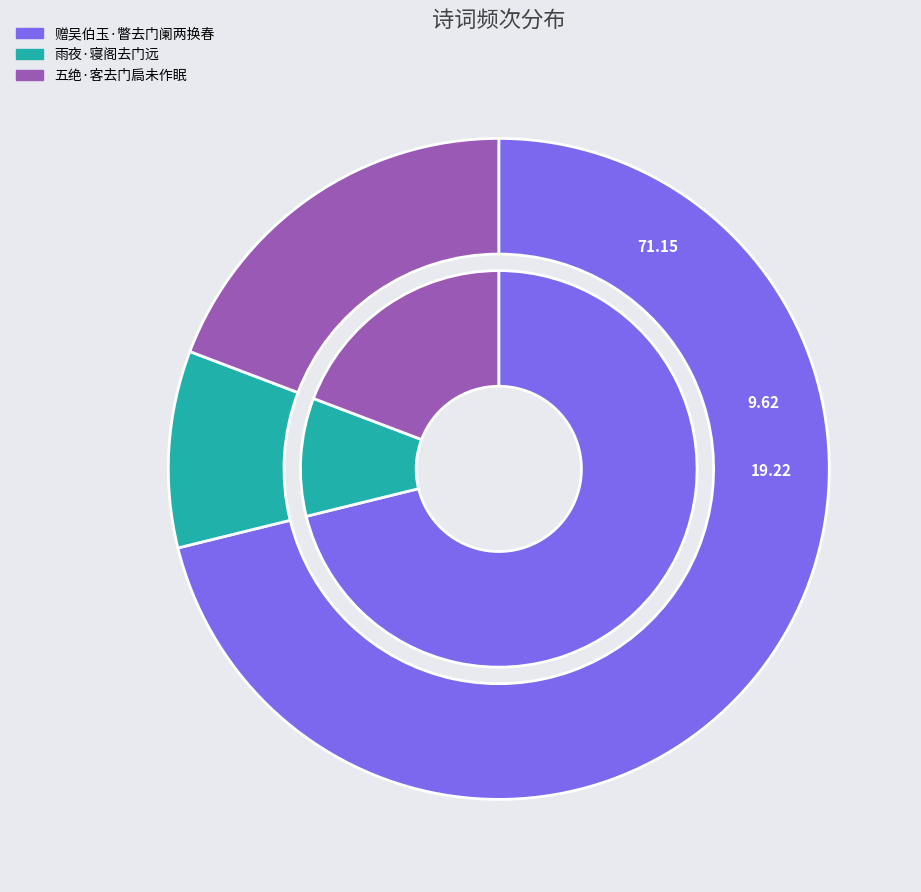

Is the sum of 五绝·客去门扃未作眠 and 雨夜·寝阁去门远 greater than half?

No